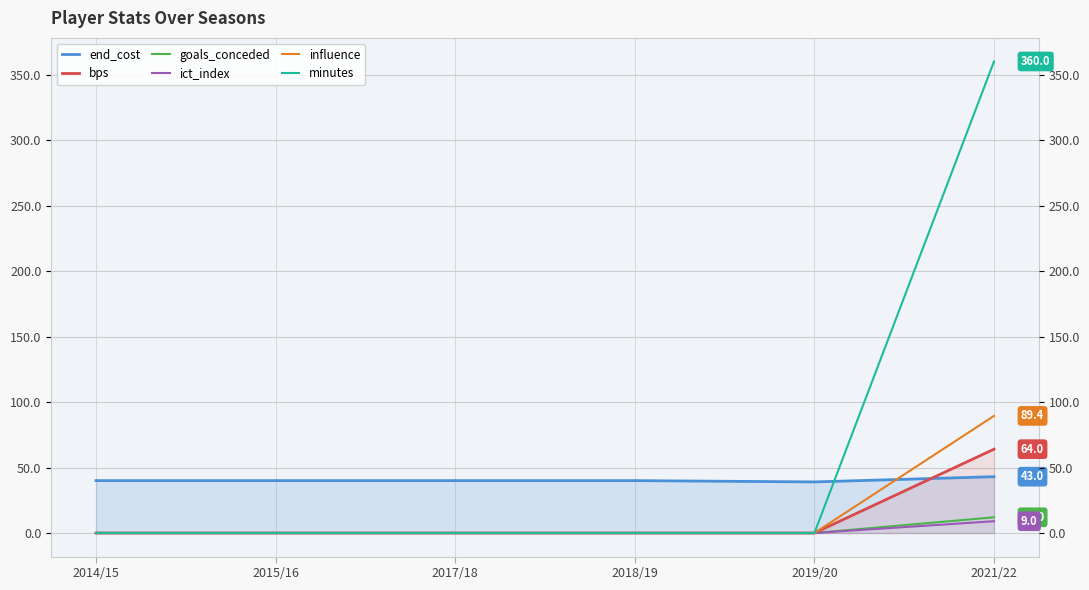

Reading left to right, transcribe all the data shown in this chart.

end_cost: 40.0	40.0	40.0	40.0	39.0	43.0
bps: 0.0	0.0	0.0	0.0	0.0	64.0
goals_conceded: 0.0	0.0	0.0	0.0	0.0	12.0
ict_index: 0.0	0.0	0.0	0.0	0.0	9.0
influence: 0.0	0.0	0.0	0.0	0.0	89.4
minutes: 0.0	0.0	0.0	0.0	0.0	360.0